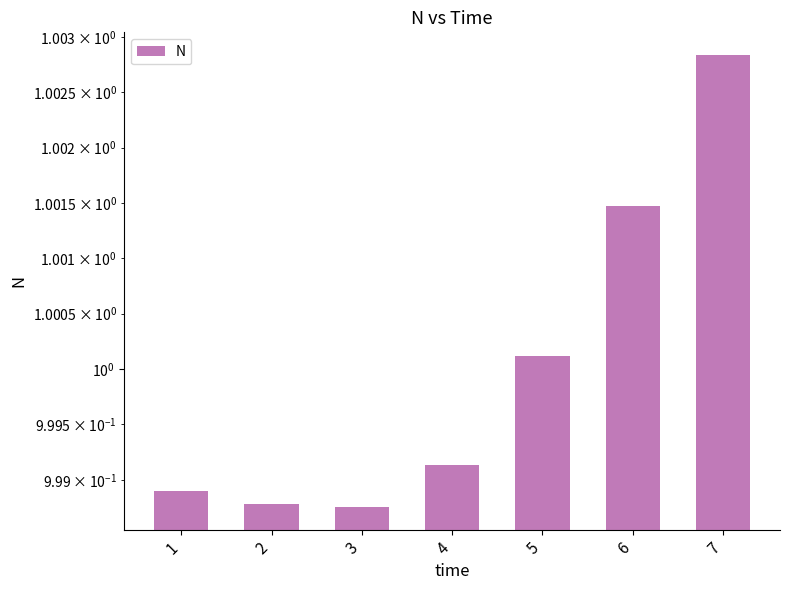

The chart shows a value of 0.5 at 5. True or false?

False